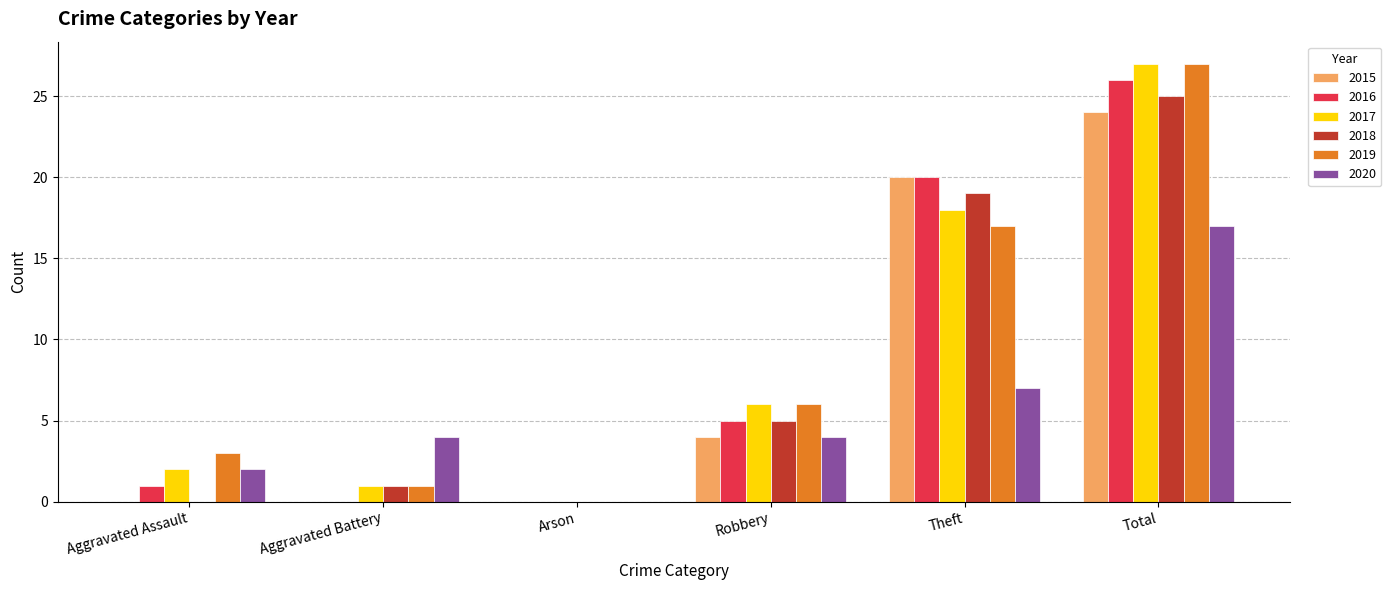

What are all the series names shown in the legend?

2015, 2016, 2017, 2018, 2019, 2020